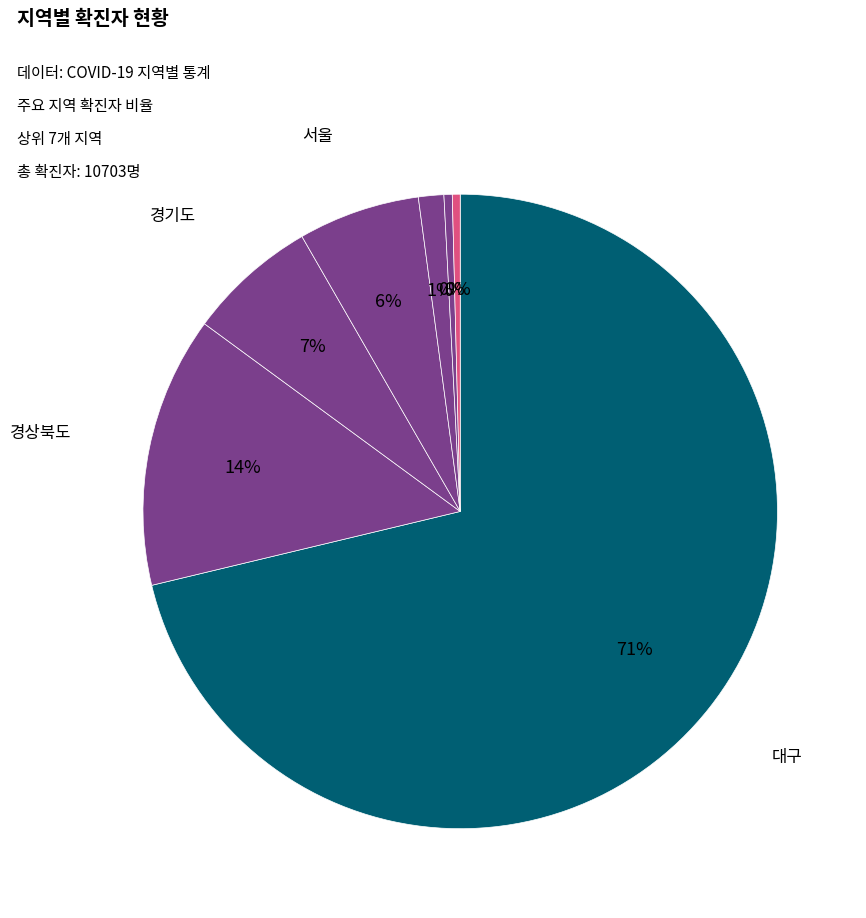

Is there a majority slice in this chart?

Yes